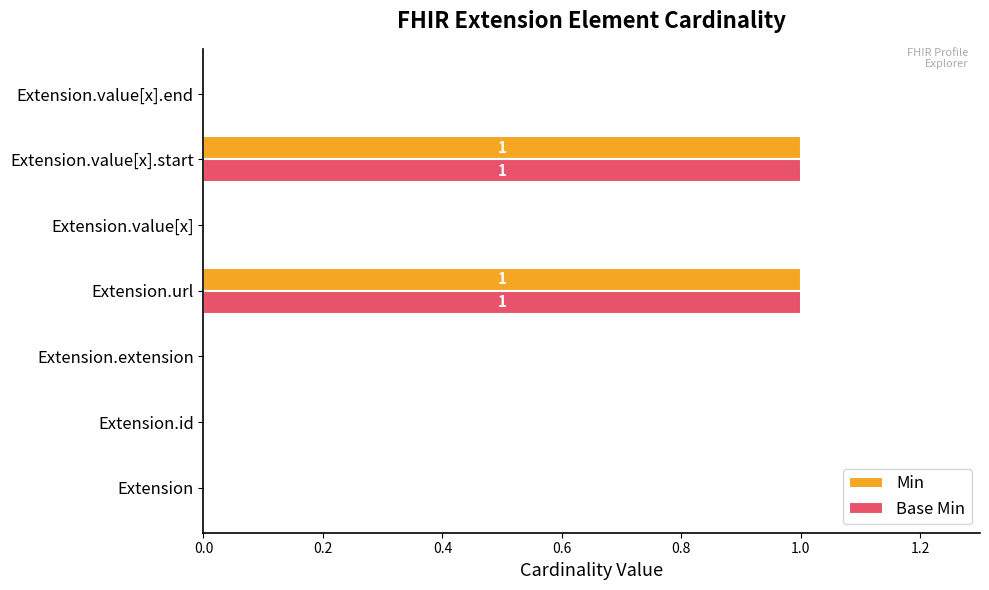

Is it true that Min equals 0 at Extension.id?

True